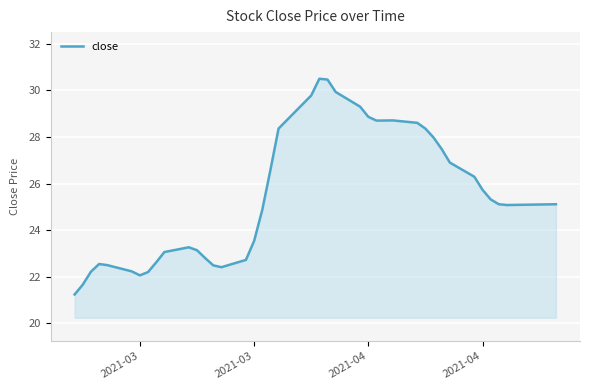

What is the maximum value shown in the chart?

30.5